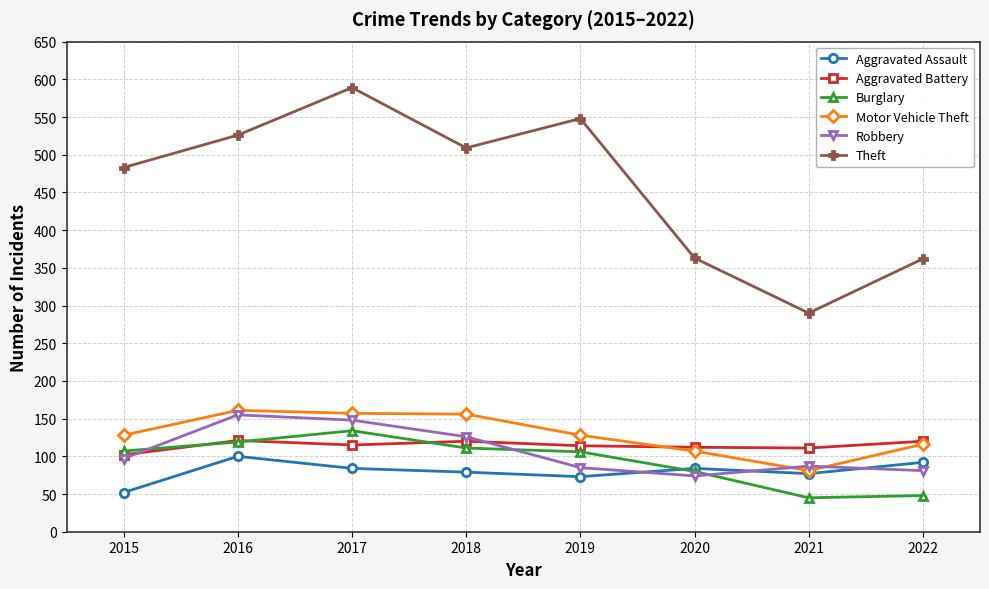

Where is the first local maximum for Burglary?

2017